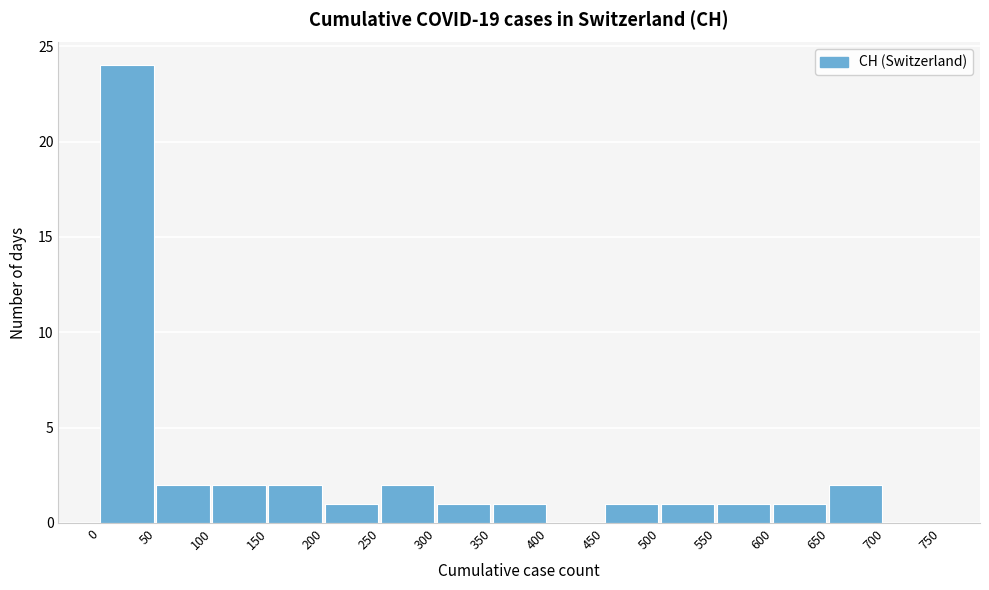

Over which range of the x-axis is the bar tallest?

0 to 50